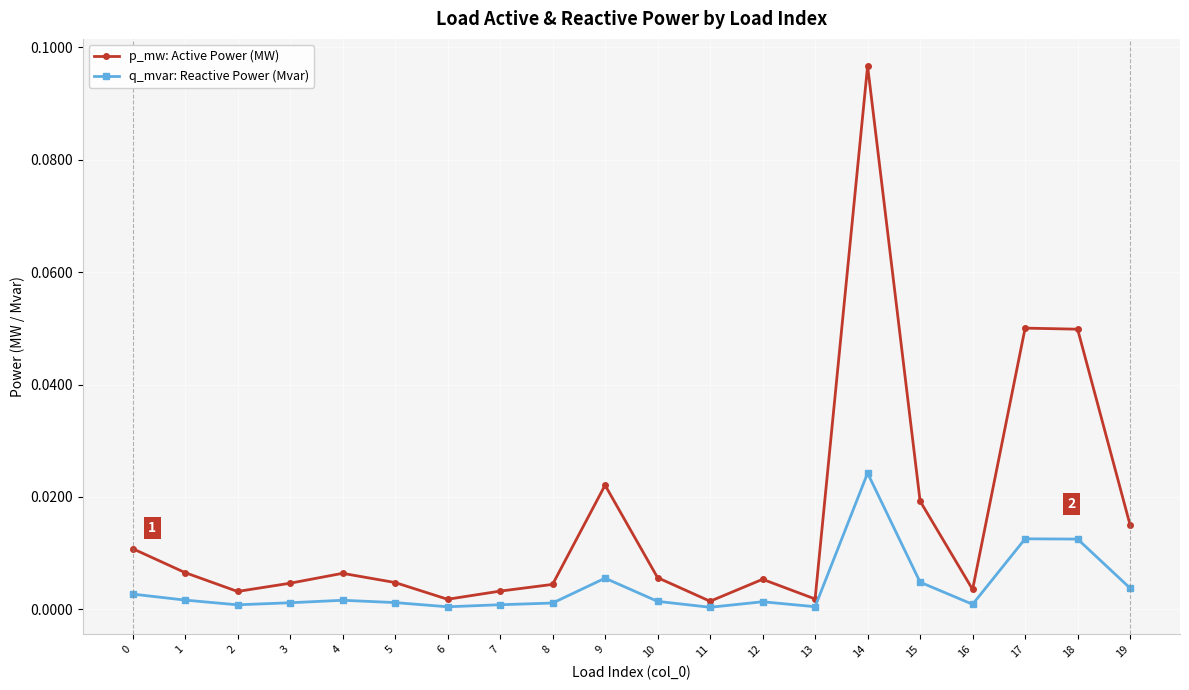

Which category has the highest value in the q_mvar: Reactive Power (Mvar) series?

14